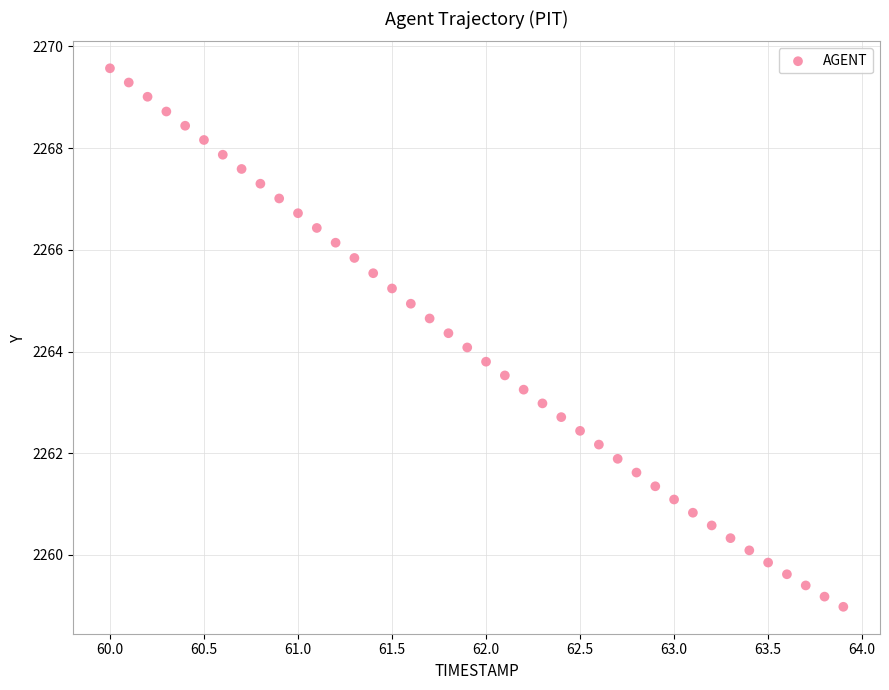

What is the range of X values (max minus min)?

3.9